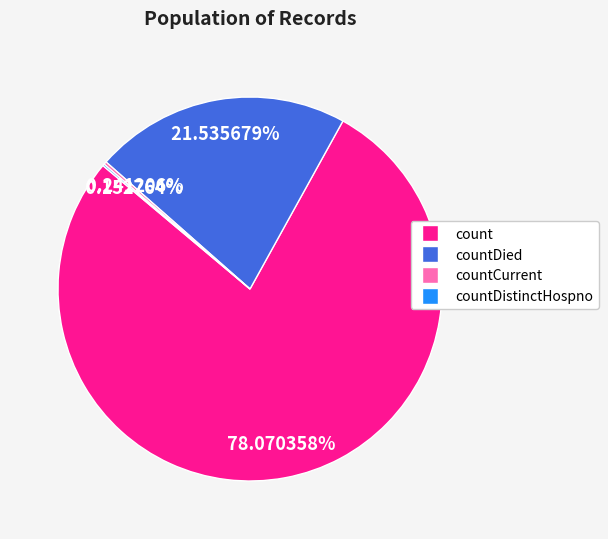

To the nearest percent, what is the average slice percentage?

25%